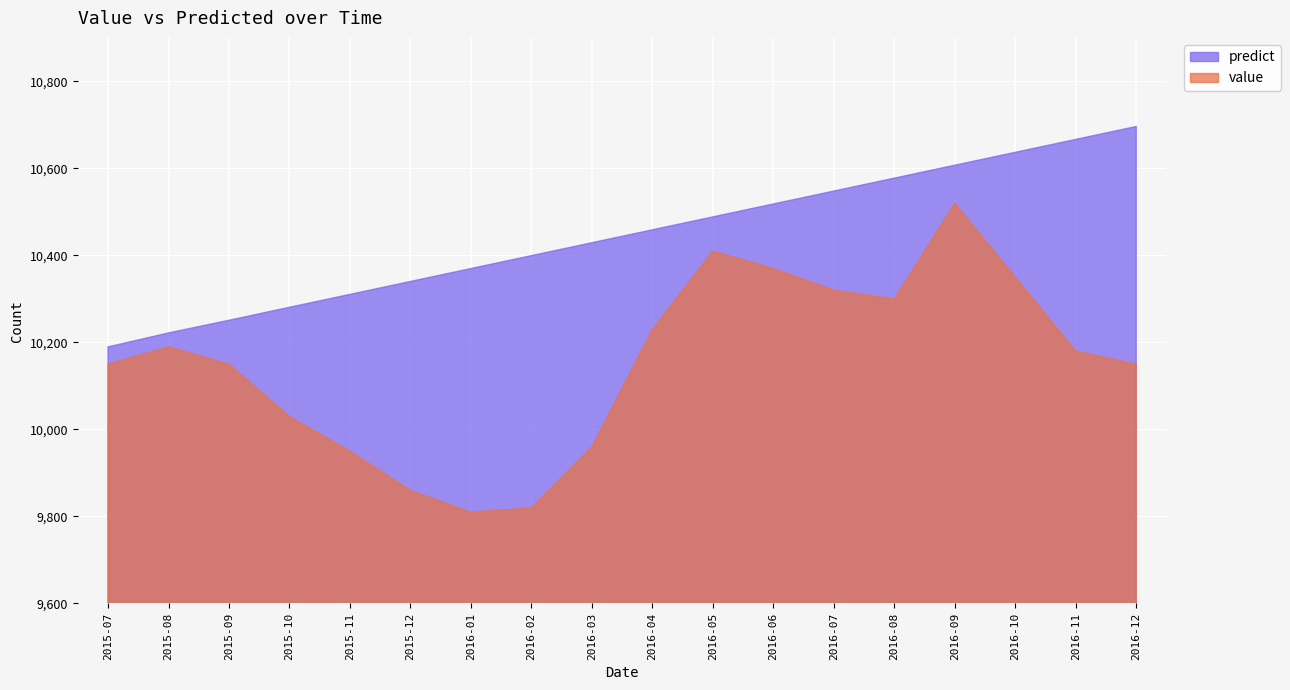

Which category has the lowest value in the value series?

2016-01